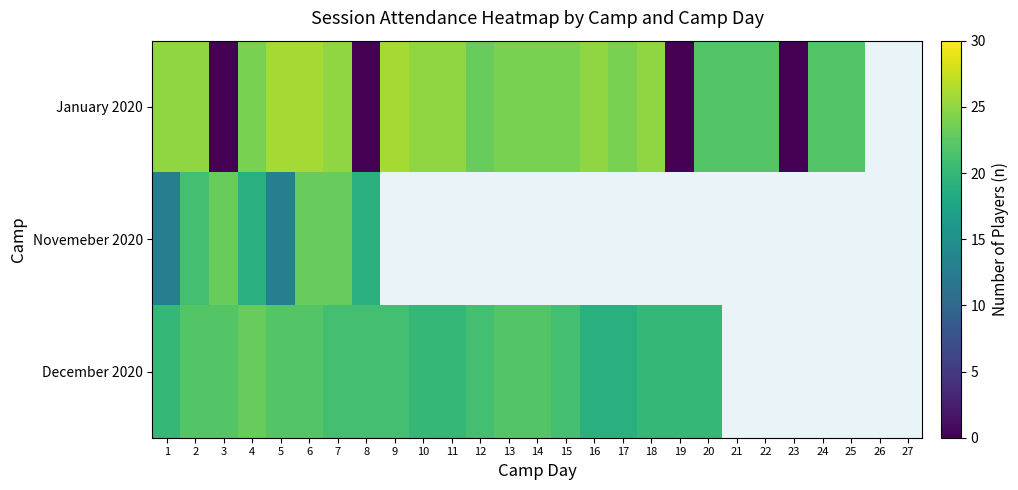

How many data points in December 2020 are above 22?

1